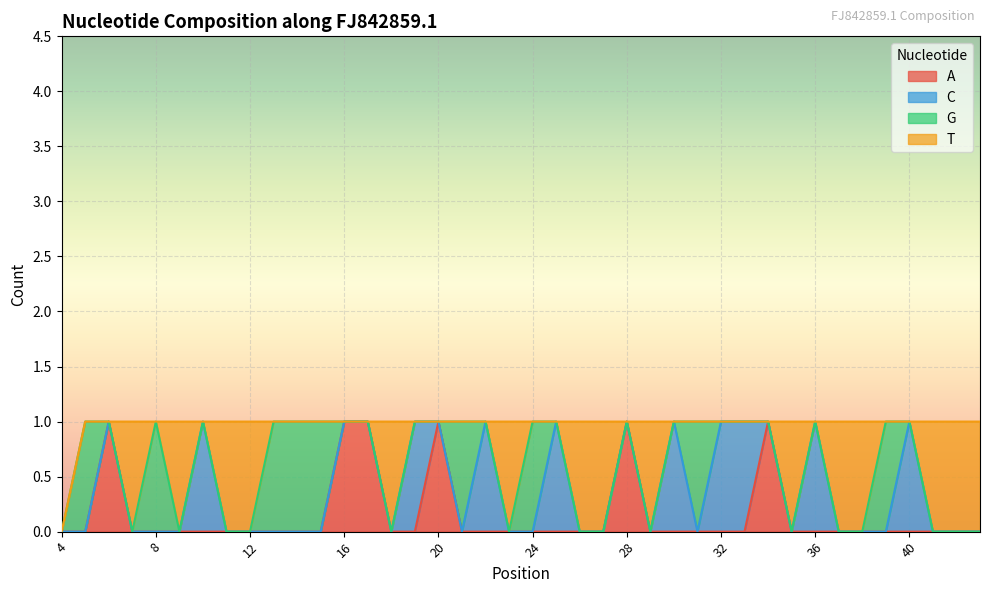

True or false: A and T intersect in this chart.

True